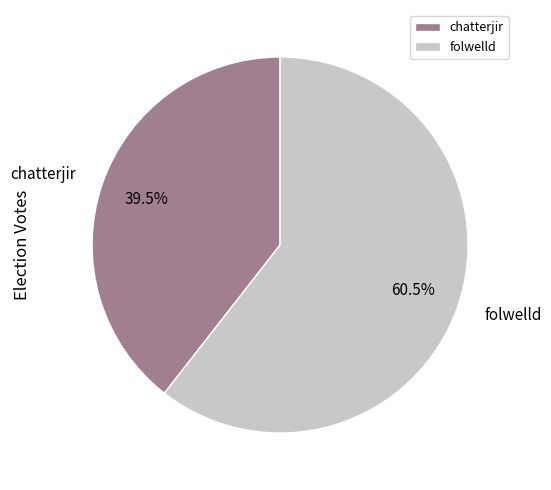

Which has a higher value, folwelld or chatterjir?

folwelld